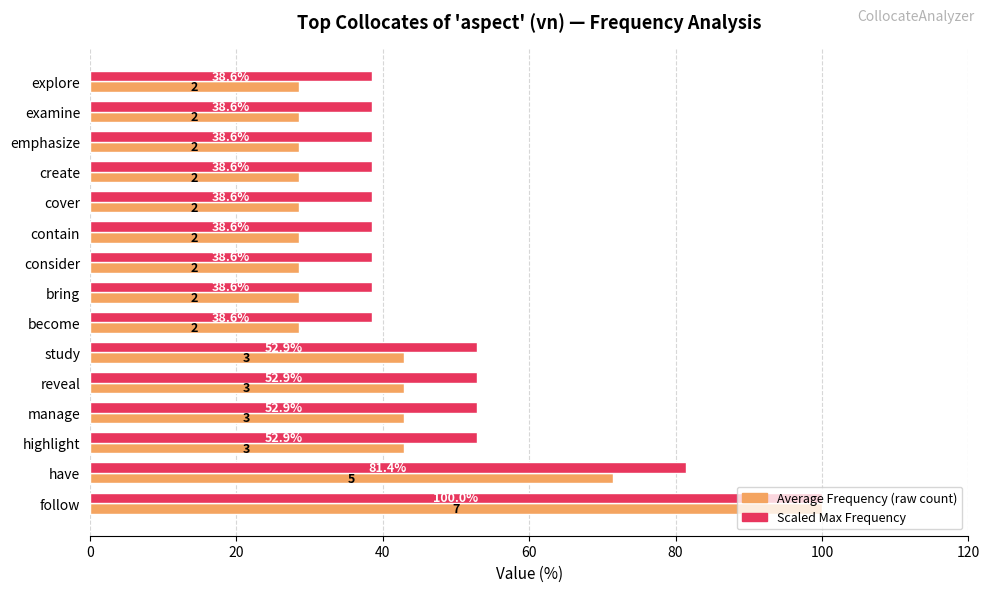

What is the difference between the highest and lowest values at manage?

10.0